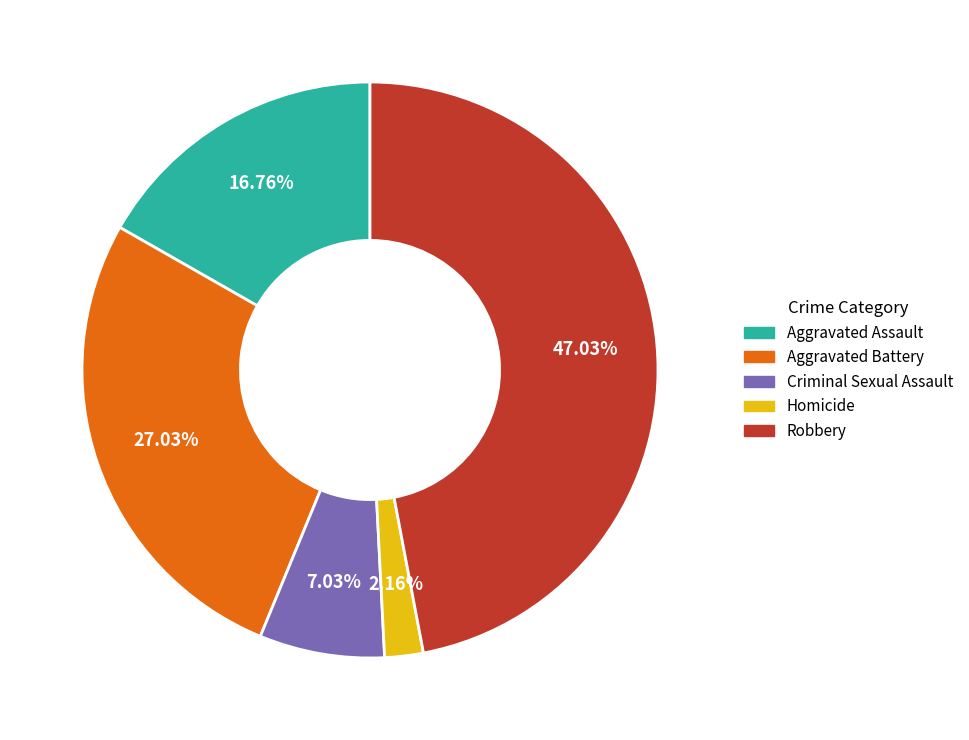

Rank the categories by value from lowest to highest.

Homicide, Criminal Sexual Assault, Aggravated Assault, Aggravated Battery, Robbery